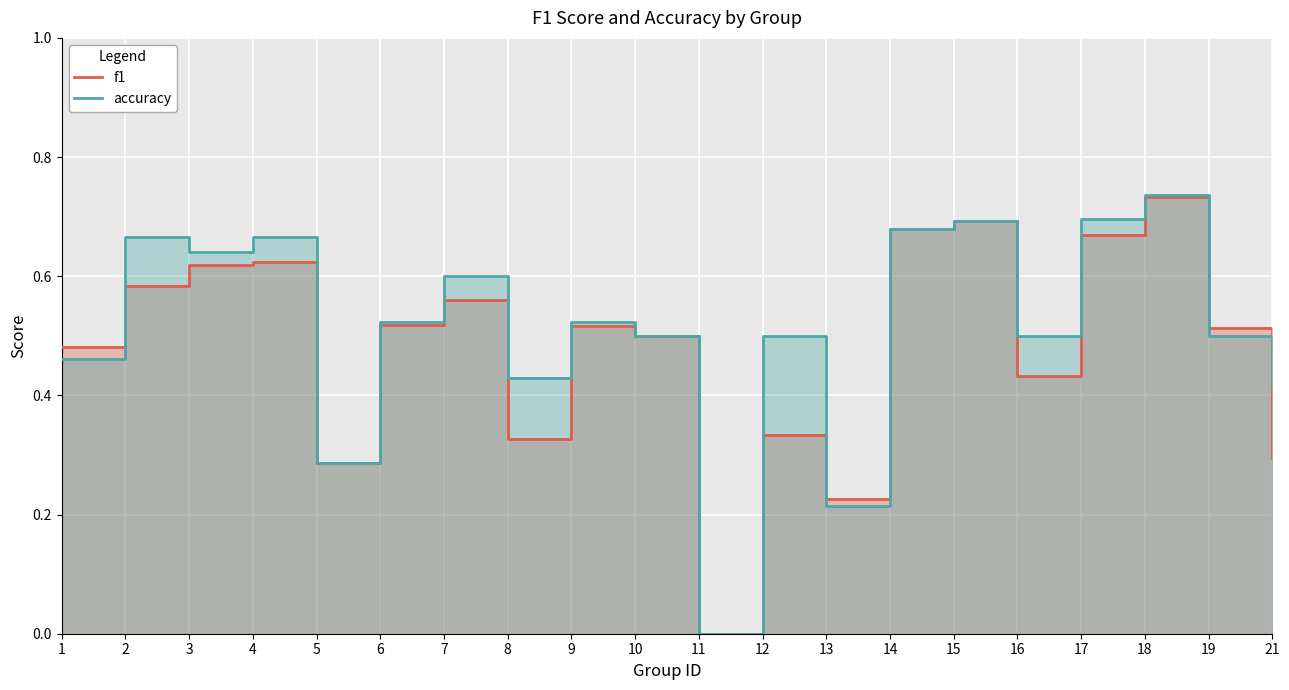

The value of f1 at 14 is 0.7. True or false?

True